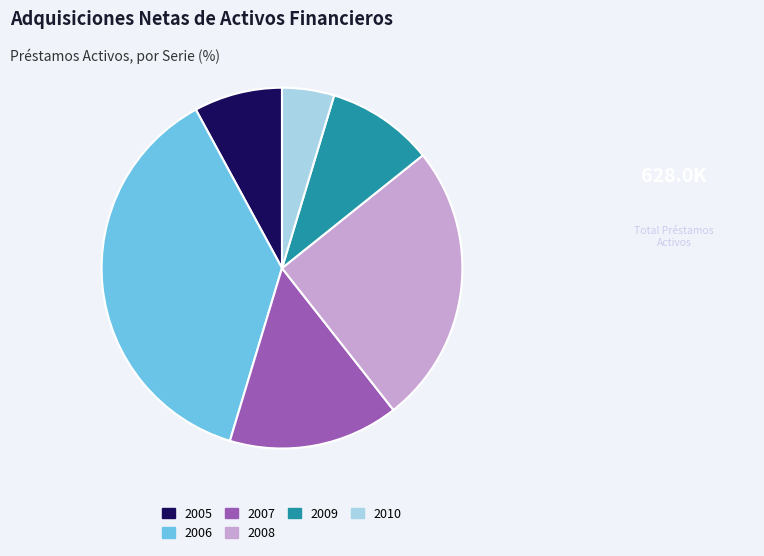

Is there any slice that represents more than half of the pie?

No